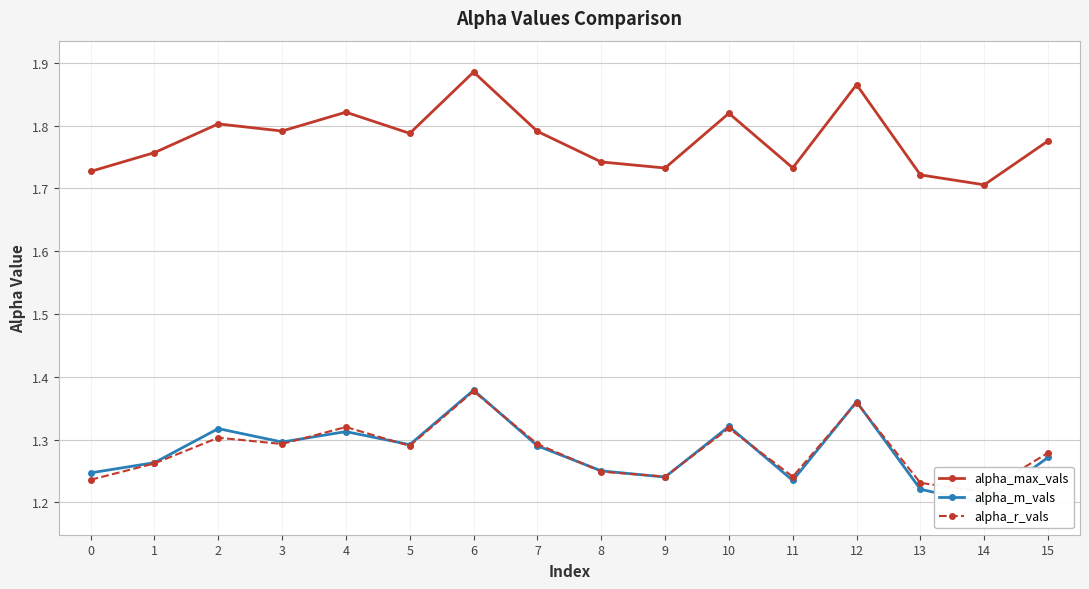

Rank the series by their maximum value, from highest to lowest.

alpha_max_vals, alpha_m_vals, alpha_r_vals